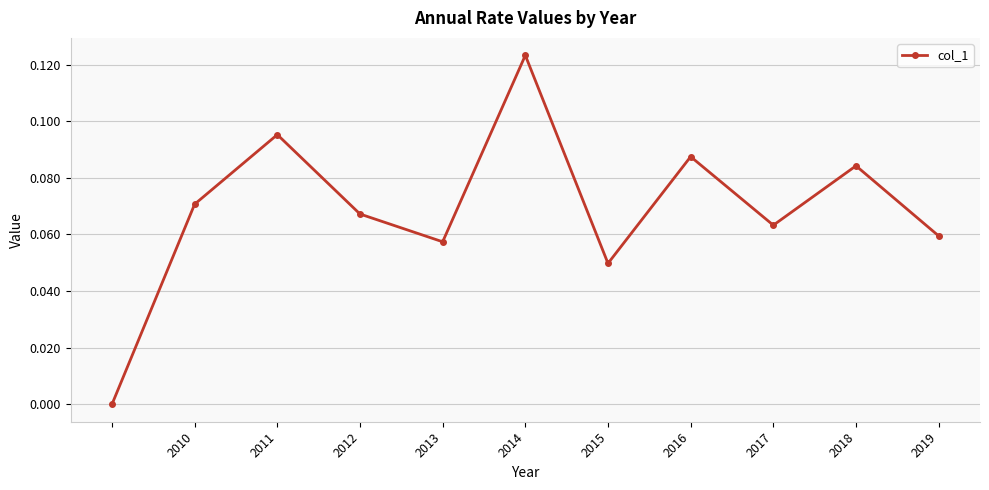

True or false: there are more than 1 points higher than both neighbors.

True